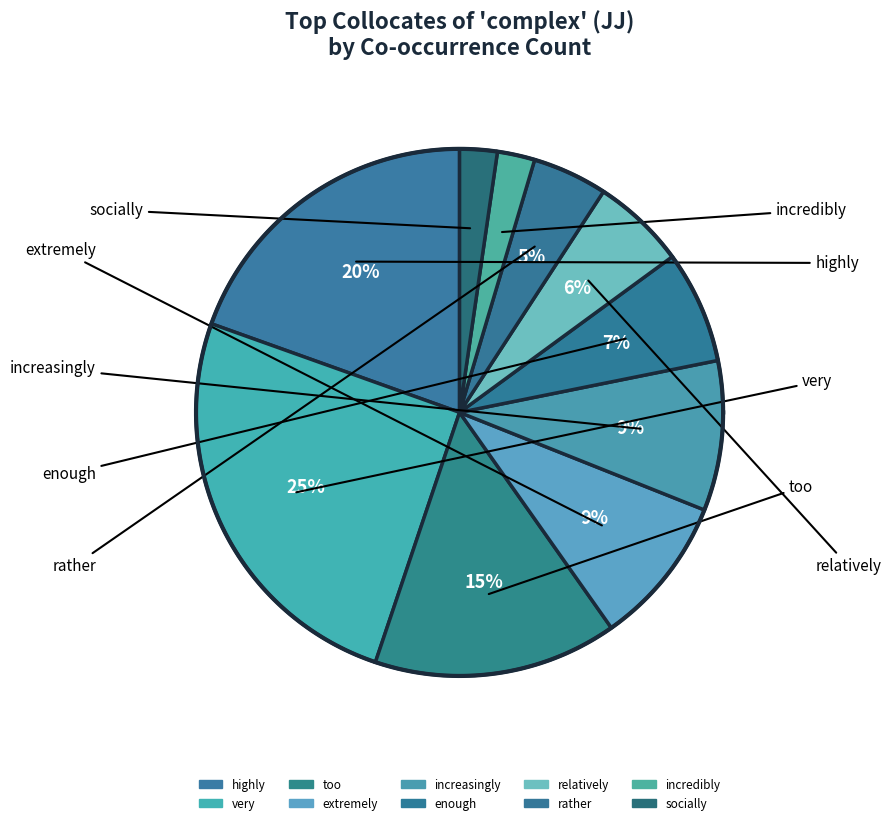

Is there any slice that represents more than half of the pie?

No